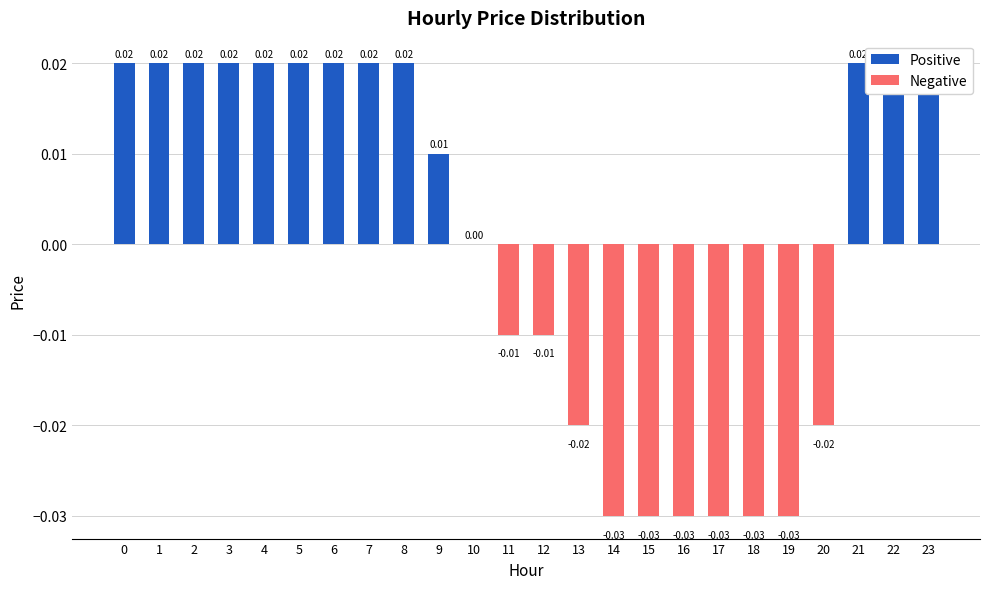

Between 12 and 17, which is larger?

12